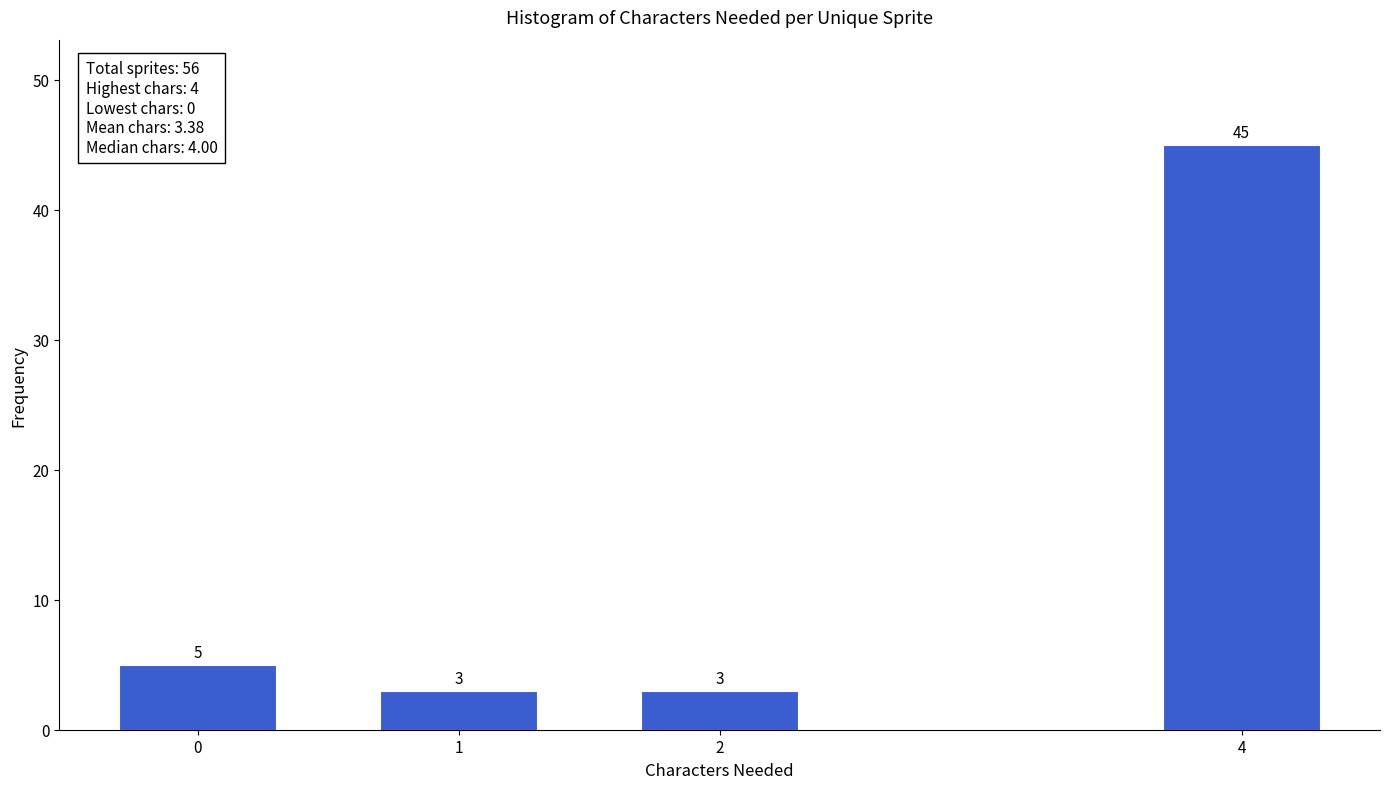

Reading left to right, what are all the values shown in this chart?

0=5	1=3	2=3	4=45